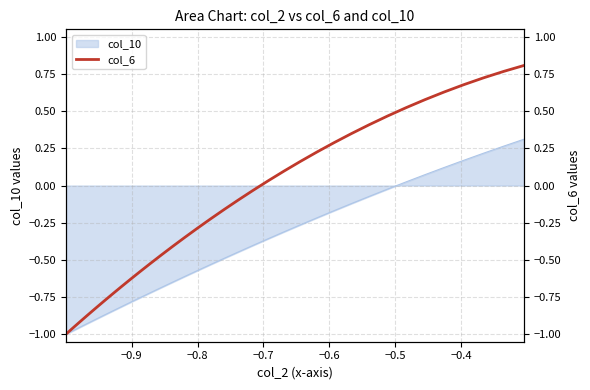

What is the value of the 26th point from the left?

0.1